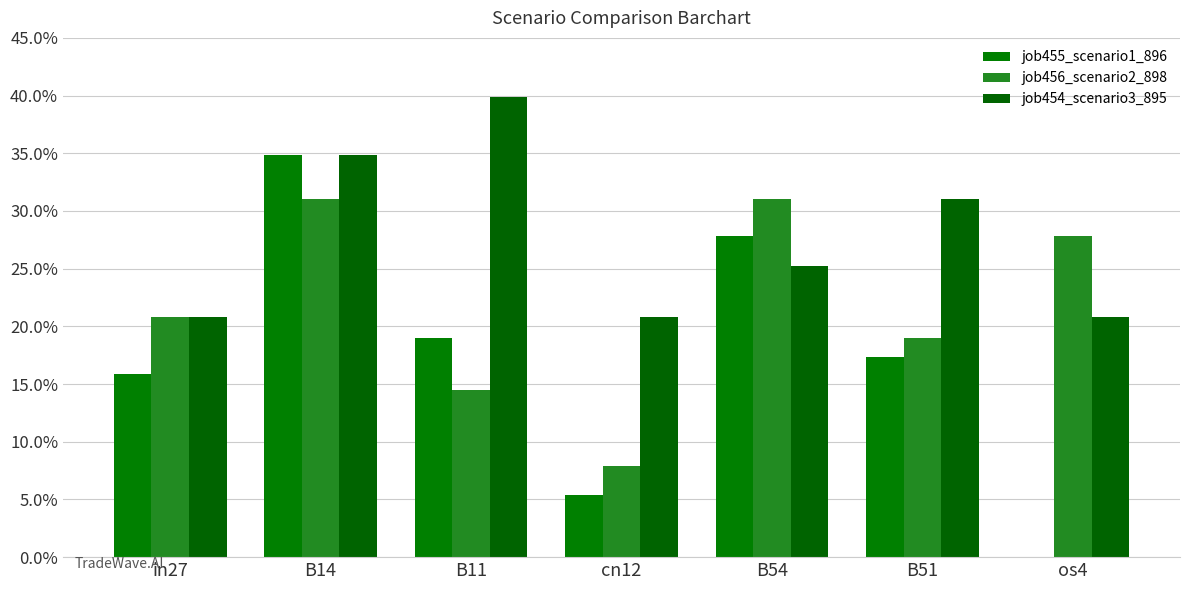

Reading left to right, extract all data points from this chart.

job455_scenario1_896: in27=0.2	B14=0.3	B11=0.2	cn12=0.1	B54=0.3	B51=0.2	os4=0.0
job456_scenario2_898: in27=0.2	B14=0.3	B11=0.1	cn12=0.1	B54=0.3	B51=0.2	os4=0.3
job454_scenario3_895: in27=0.2	B14=0.3	B11=0.4	cn12=0.2	B54=0.3	B51=0.3	os4=0.2